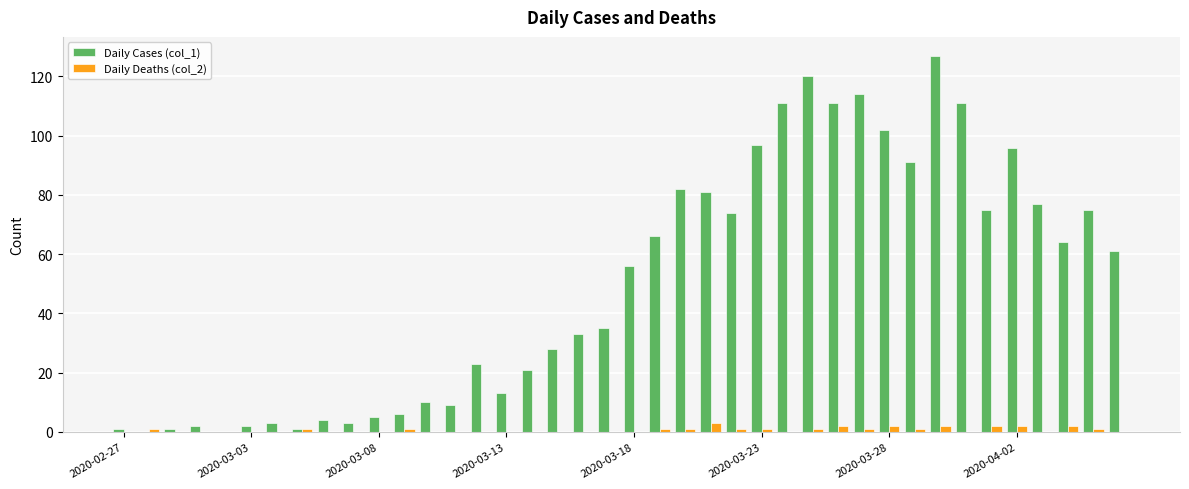

Which series has the largest total across all categories?

Daily Cases (col_1)